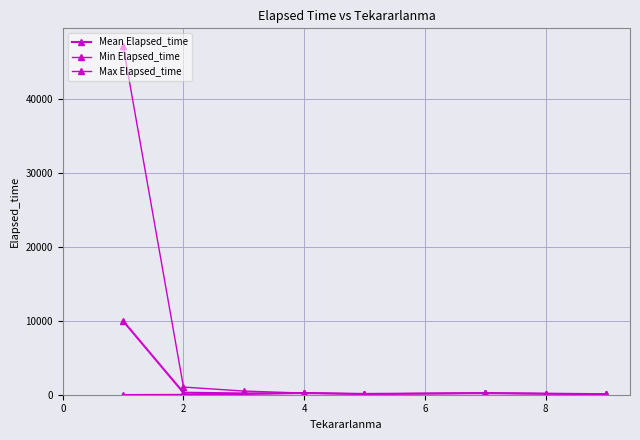

How many lines are shown in the chart?

3